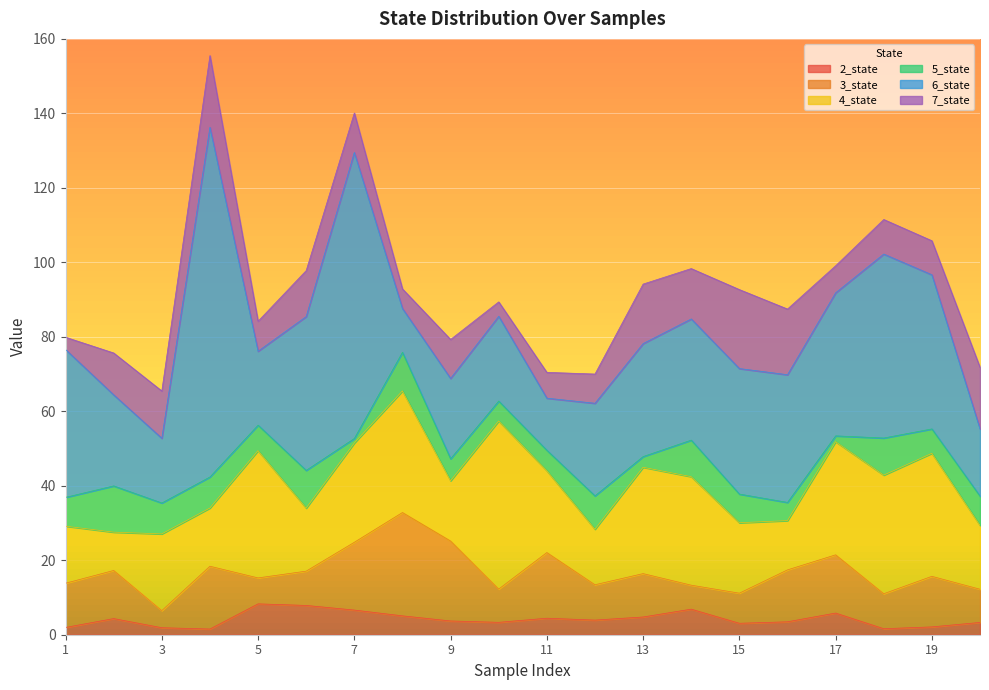

Is it true that 3_state equals 21.5 at 9?

True